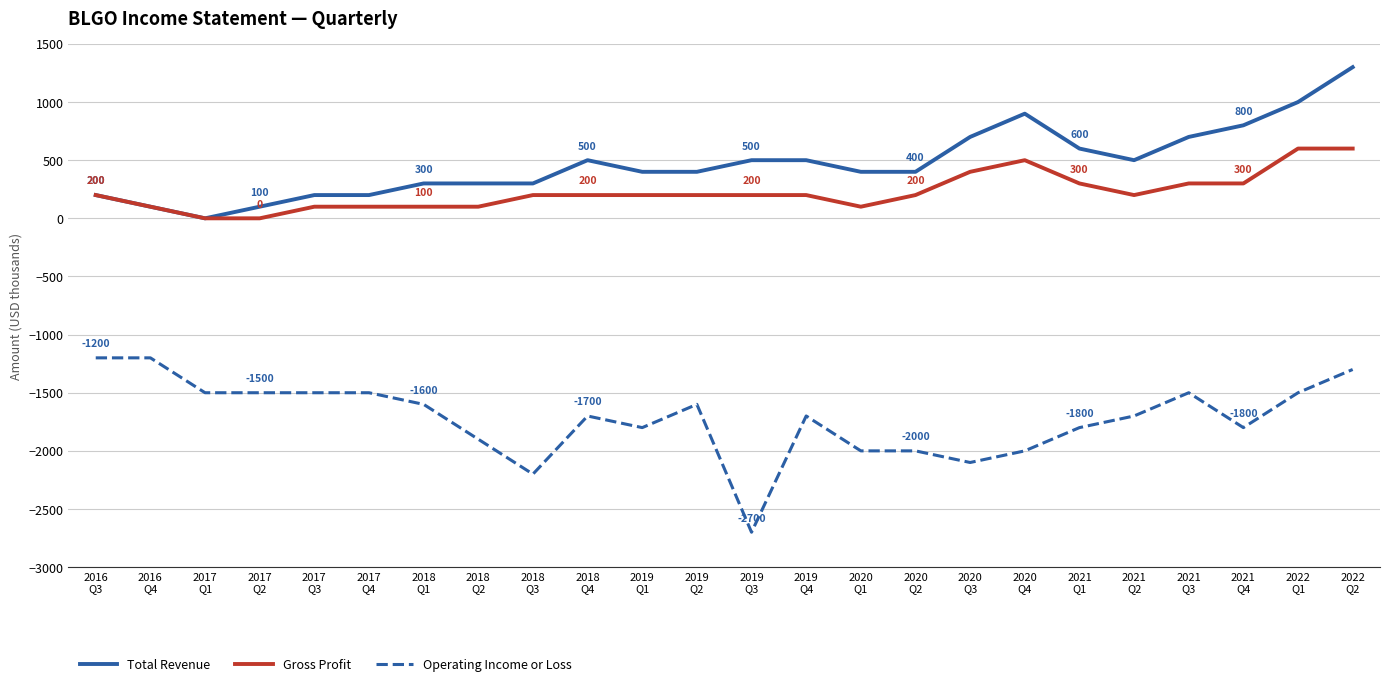

The Operating Income or Loss series shows -2700 at 2019
Q3. True or false?

True